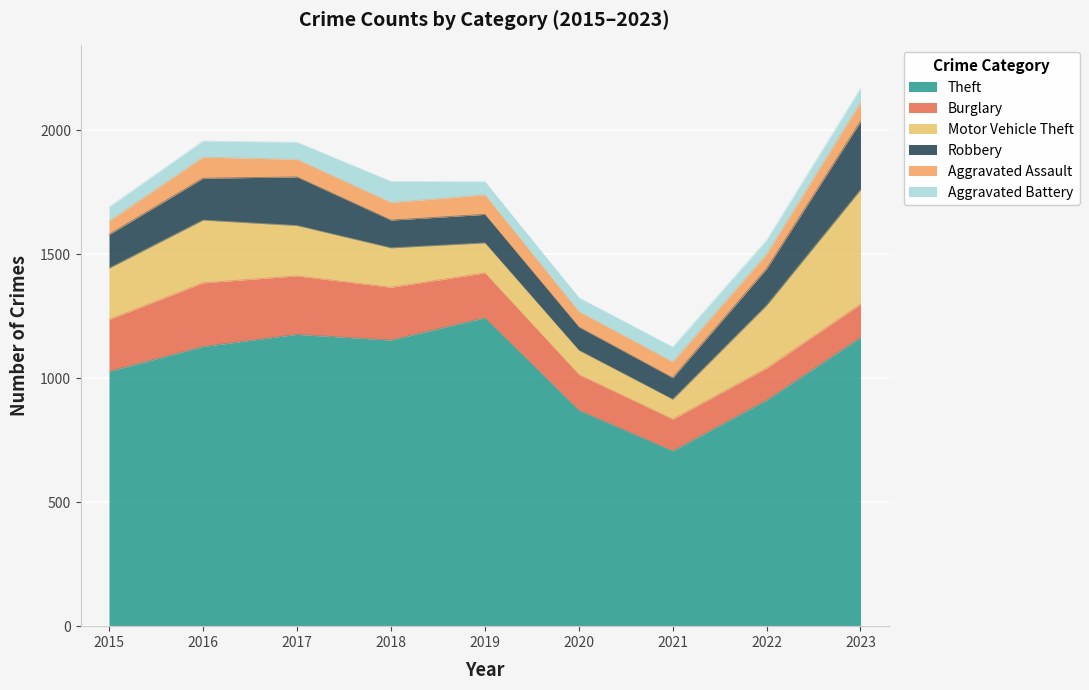

Which series has the widest spread of values?

Theft